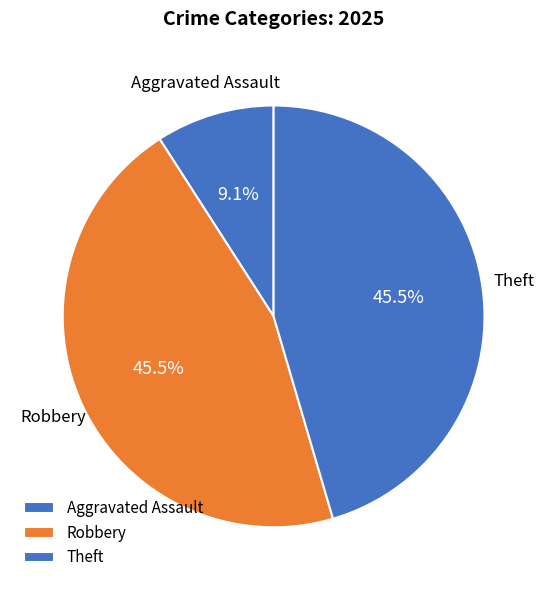

What is the largest slice in the pie chart?

Robbery